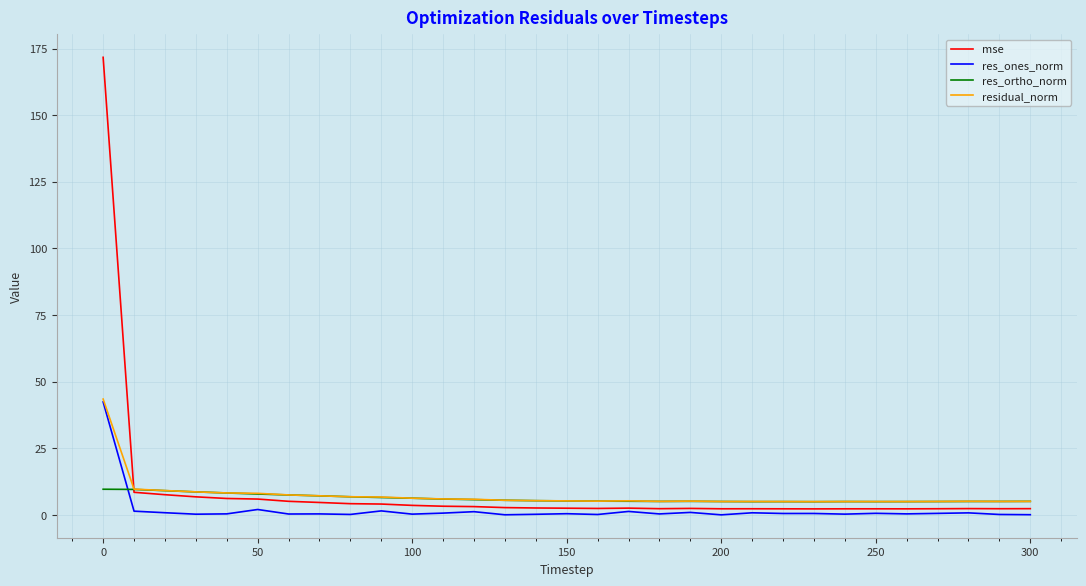

Does the chart have visible grid lines?

Yes